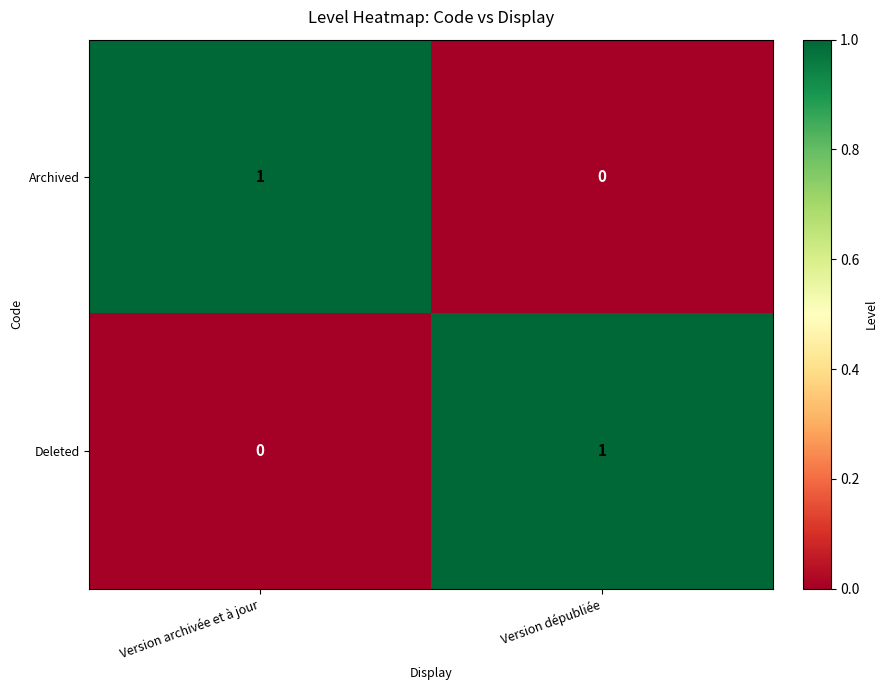

At which label is Archived closest to 0?

Version dépubliée